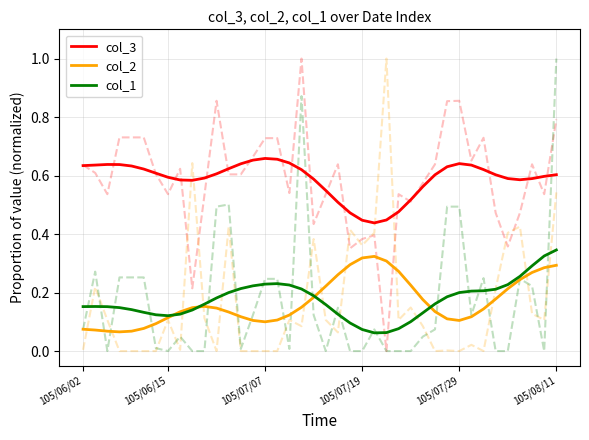

Is it true that col_1 equals 0.1 at 20?

False